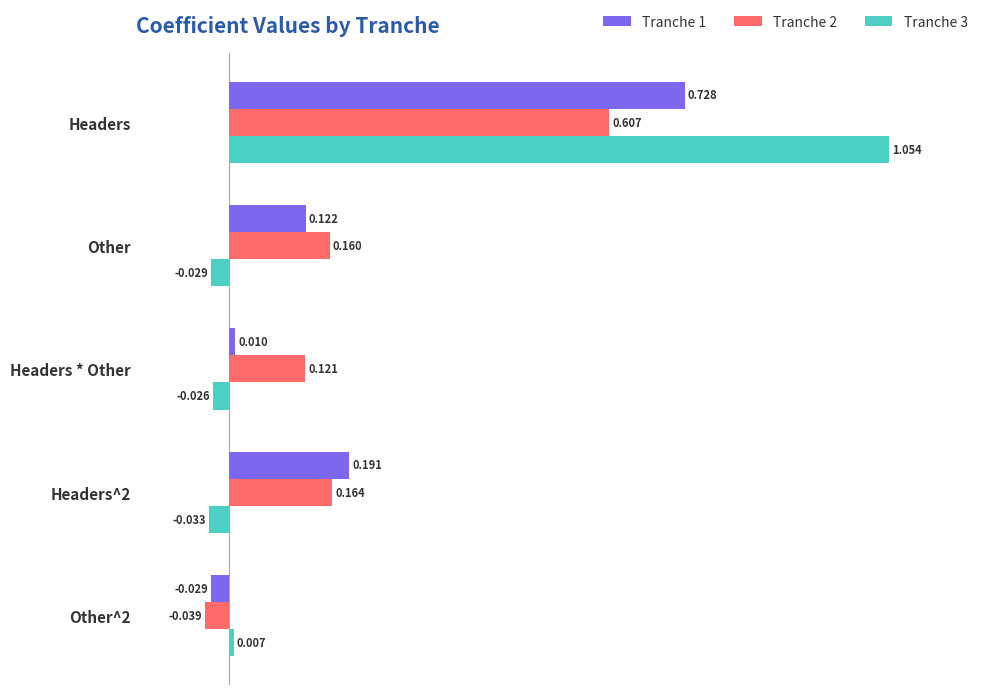

Is the value of Tranche 1 at Headers^2 greater than the value of Tranche 3 at Other^2?

Yes